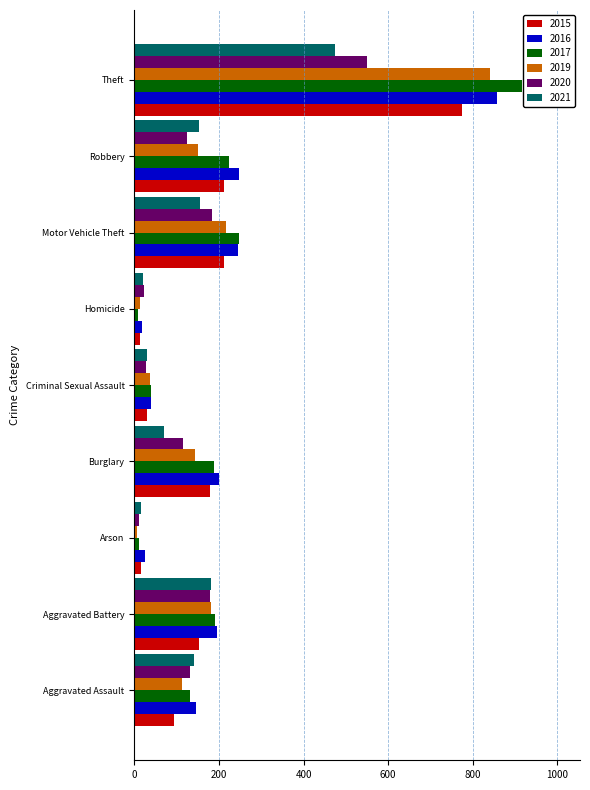

The value of 2015 at Arson is 15. True or false?

True